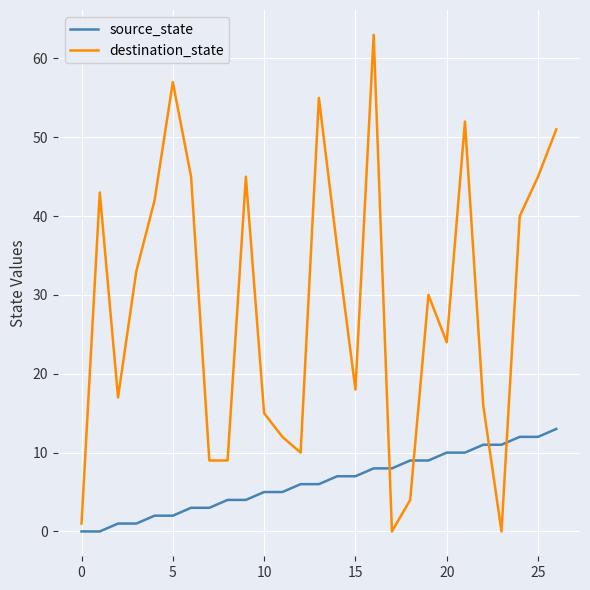

How many lines are shown in the chart?

2